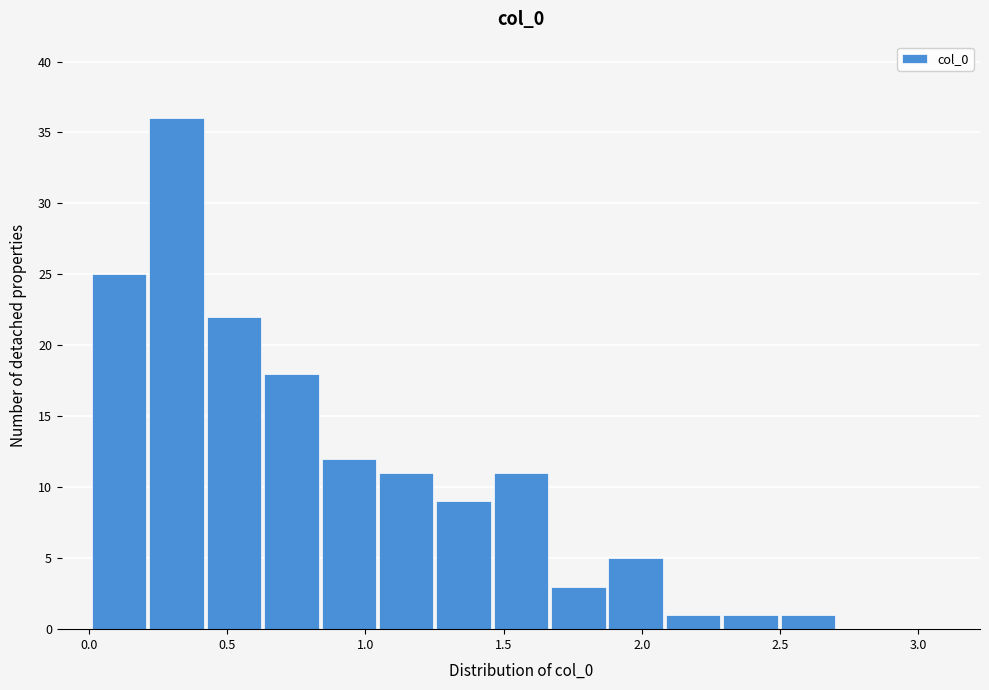

Reading left to right, transcribe this chart: for each bar, give the range it covers on the x-axis and its height. Neither the bar edges nor the heights are printed on the chart, so give them approximately, as read against the axes.

0.00 to 0.20: 25
0.20 to 0.40: 36
0.40 to 0.65: 22
0.65 to 0.85: 18
0.85 to 1.05: 12
1.05 to 1.25: 11
1.25 to 1.45: 9
1.45 to 1.65: 11
1.65 to 1.85: 3
1.85 to 2.10: 5
2.10 to 2.30: 1
2.30 to 2.50: 1
2.50 to 2.70: 1
2.70 to 2.90: 0
2.90 to 3.10: 0